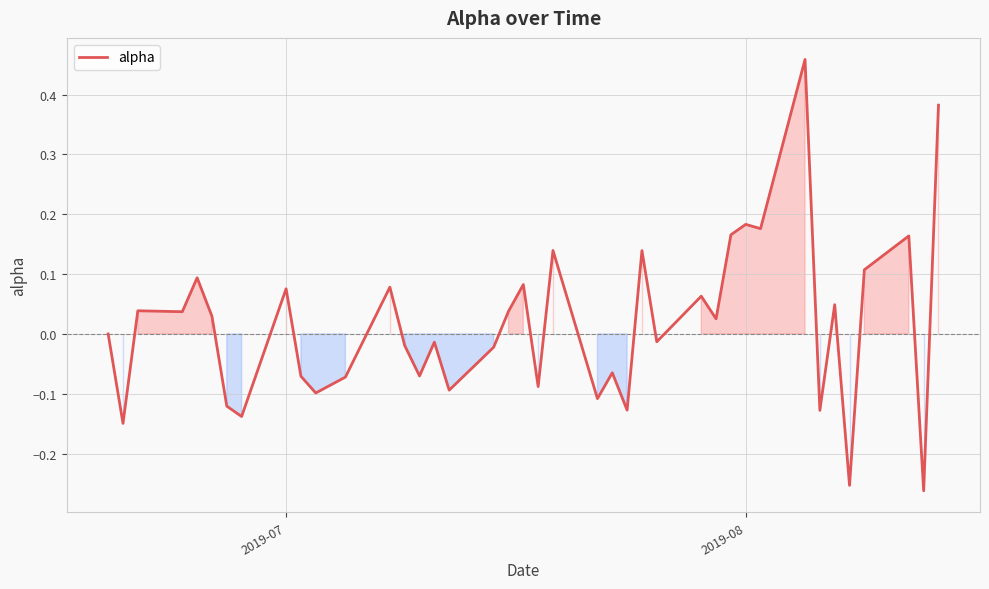

What is the difference between the maximum and minimum values?

0.7